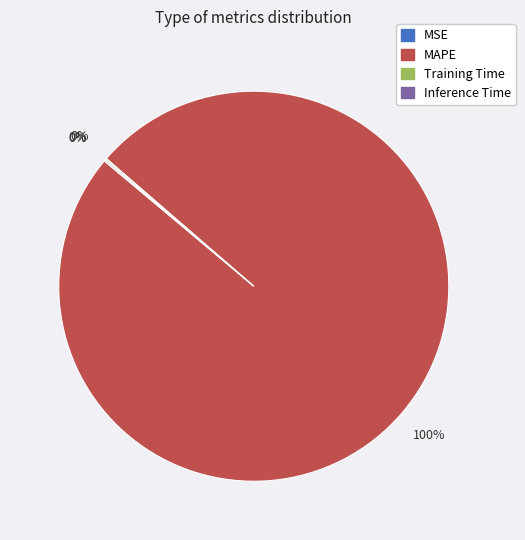

Which category has the biggest portion of the pie?

MAPE